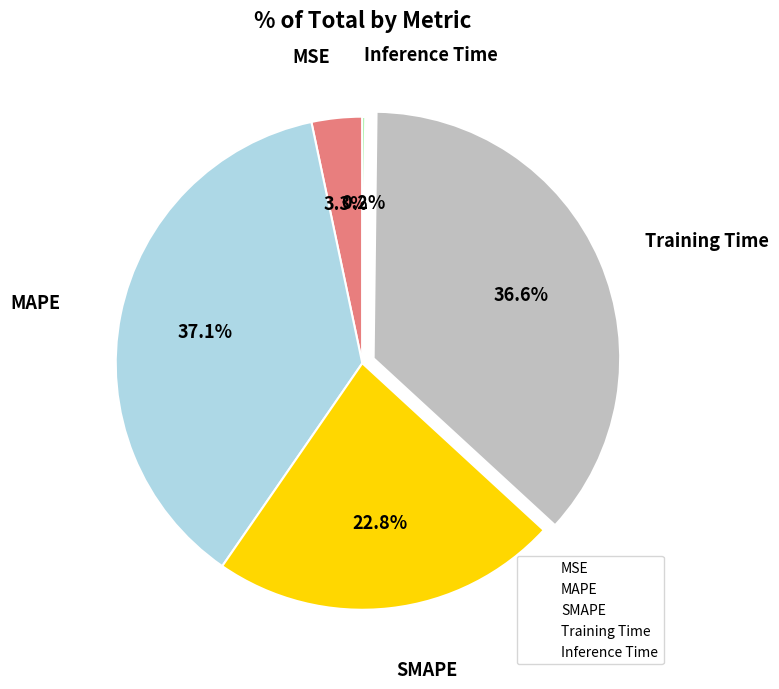

Approximately how many times larger is the value at Training Time compared to MAPE?

1.0